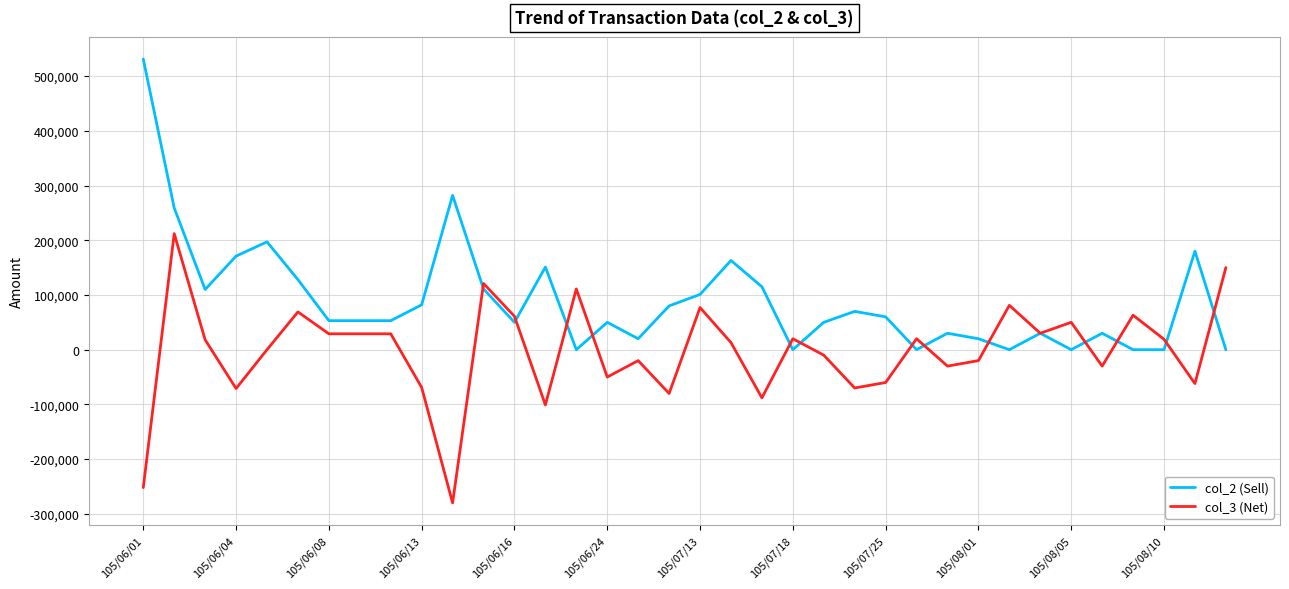

Which series has the largest total across all categories?

col_2 (Sell)